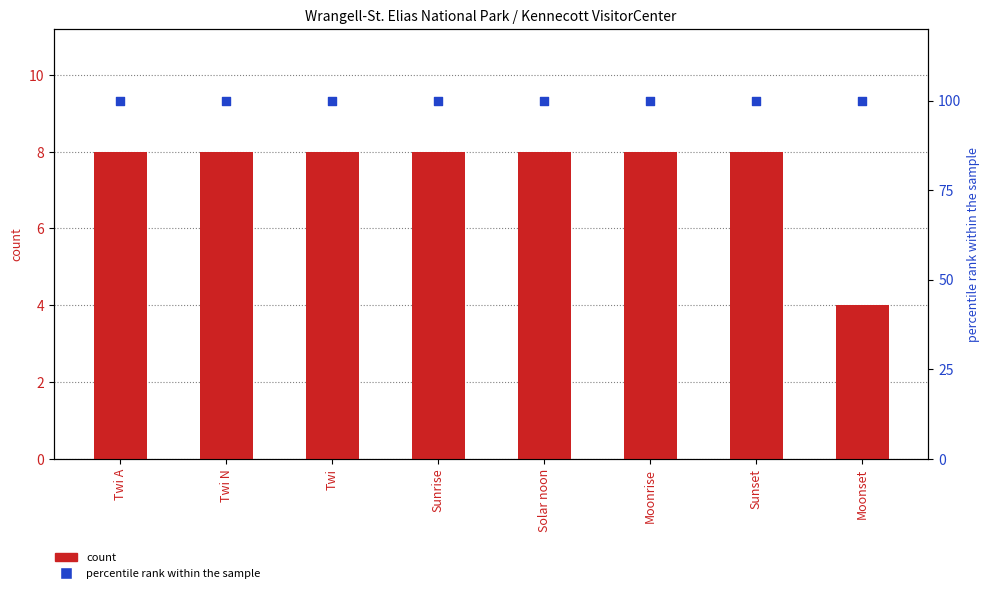

At how many categories does at least one series exceed 33?

8